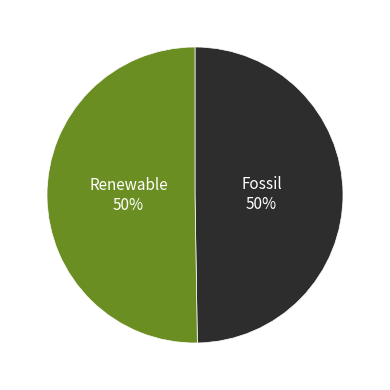

Combined, do Renewable and Fossil account for over 50%?

Yes